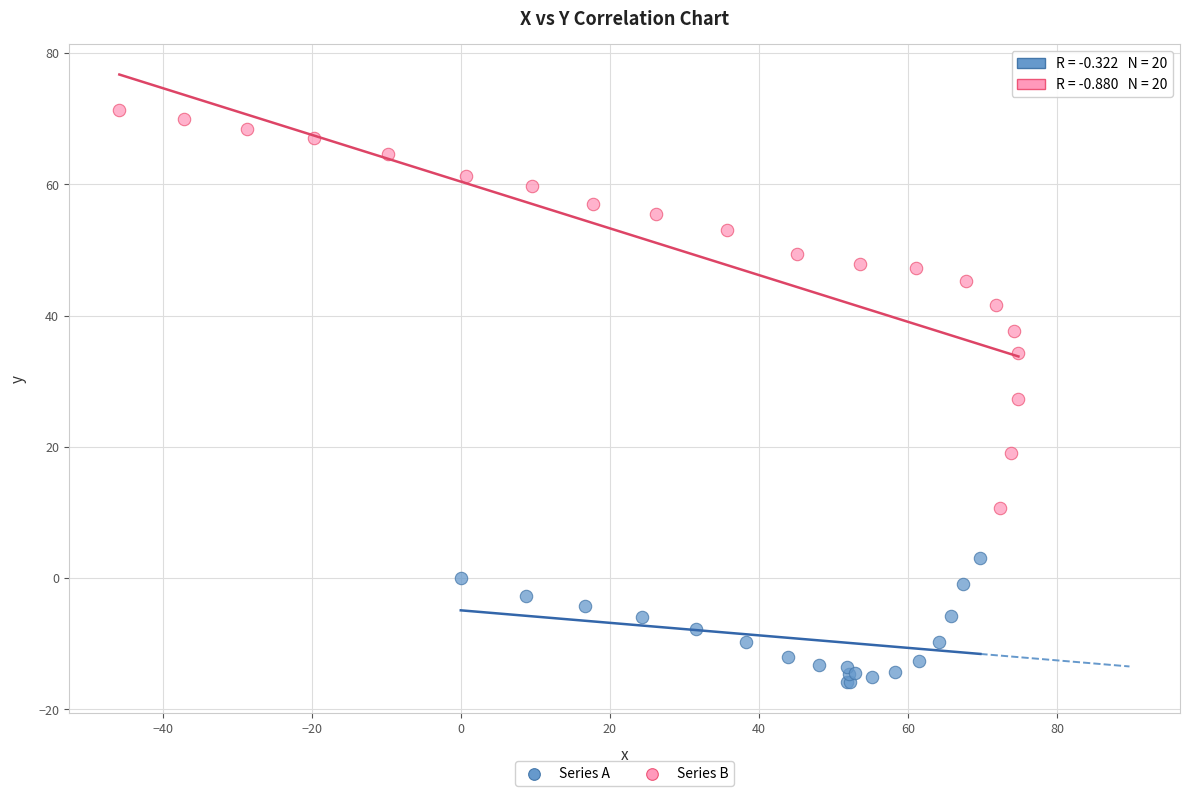

What are all the series names shown in the legend?

Series A, Series B